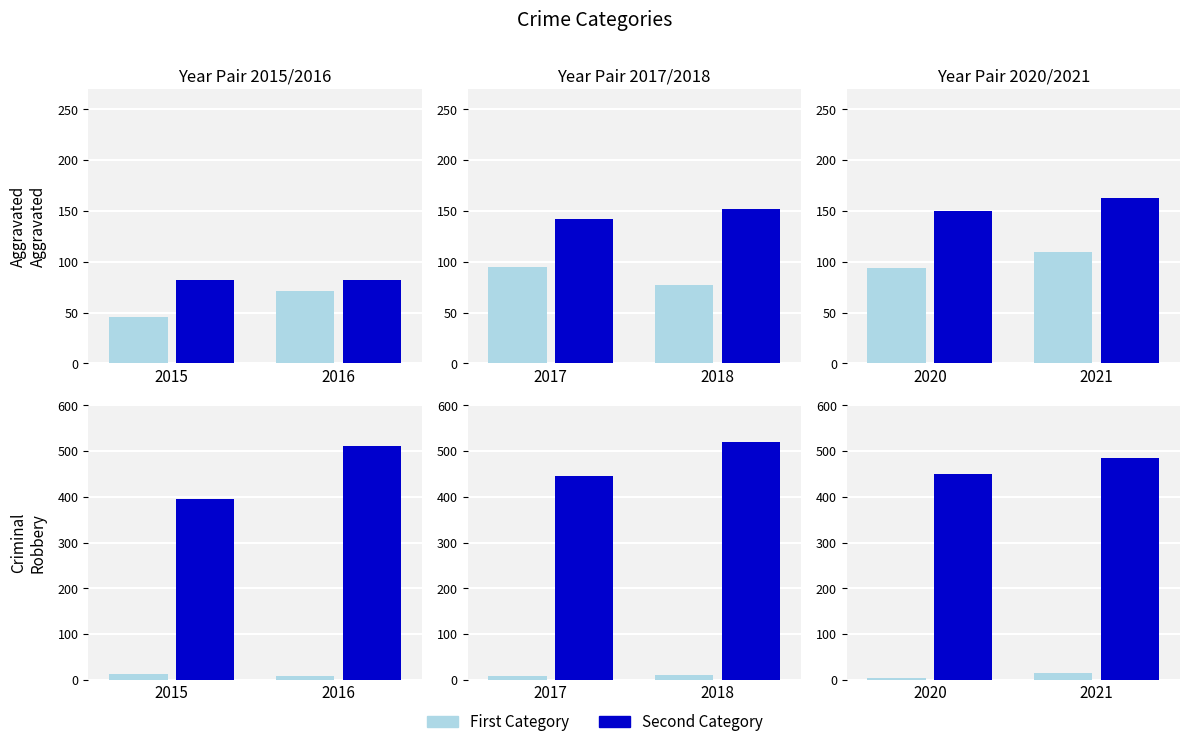

What is the difference between the 2020 values at Aggravated Battery and Robbery?

300